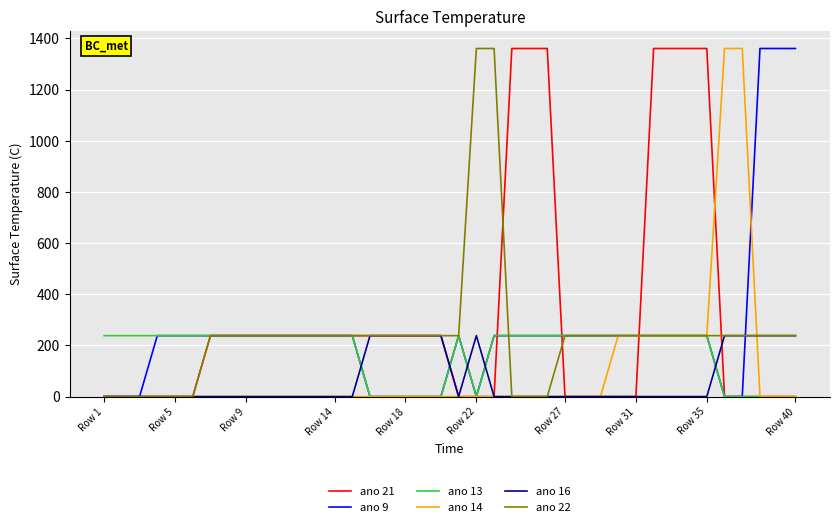

Which series has the largest total across all categories?

ano 21